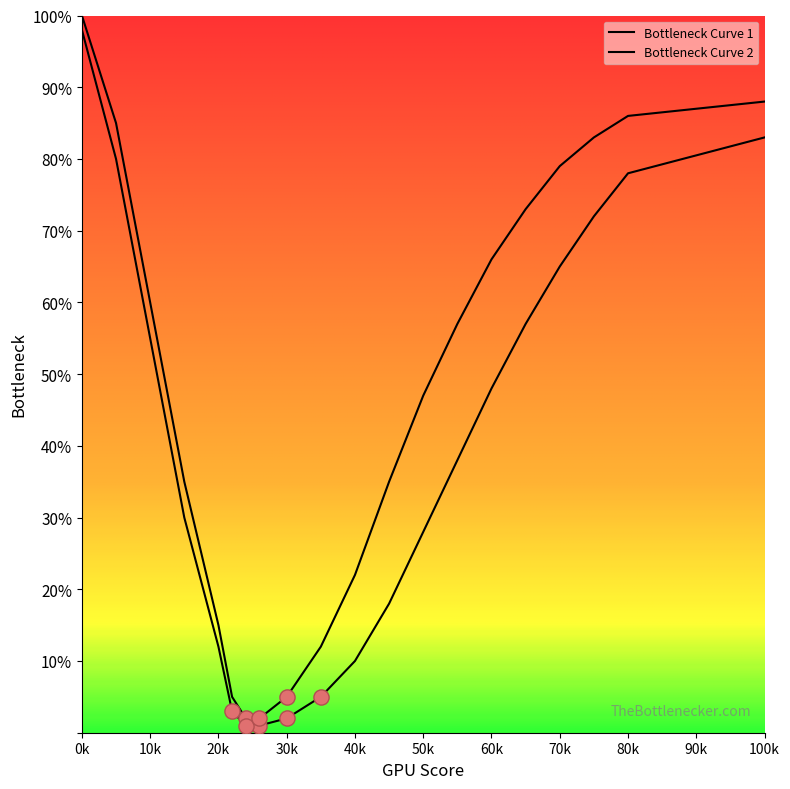

How many lines are shown in the chart?

2